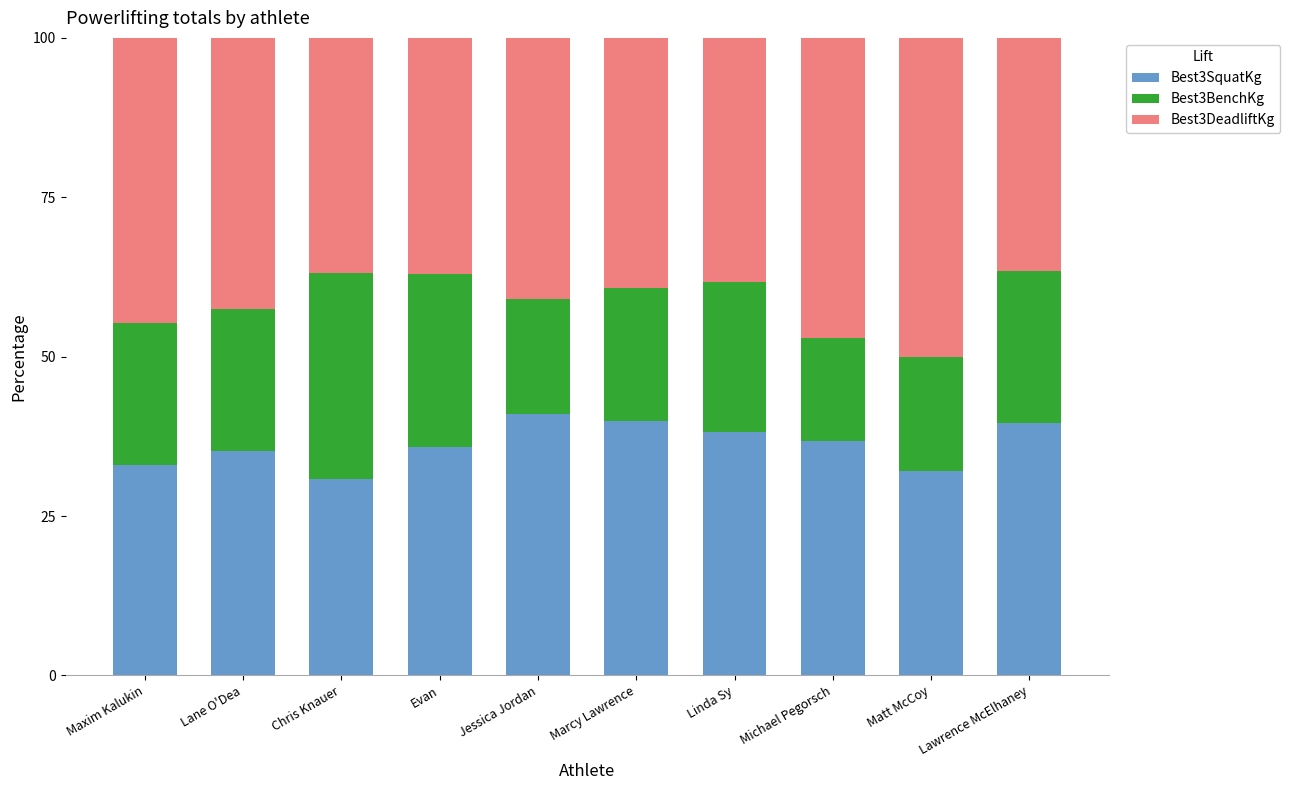

What is the difference between the Best3SquatKg values at Lawrence McElhaney and Matt McCoy?

7.5